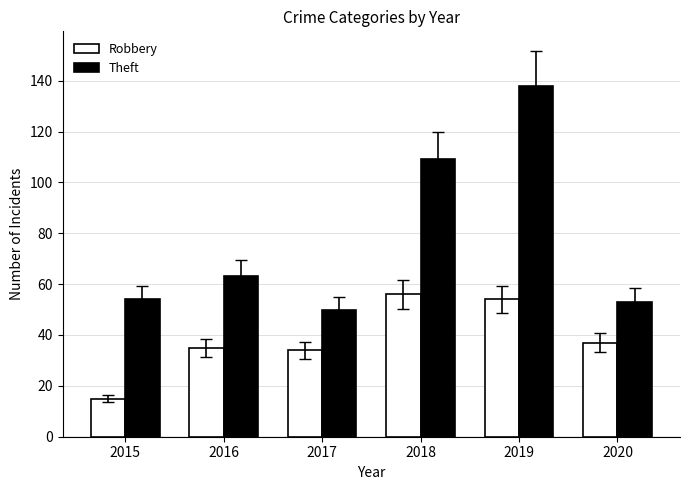

Reading left to right, extract all data points from this chart.

Robbery: 15	35	34	56	54	37
Theft: 54	63	50	109	138	53